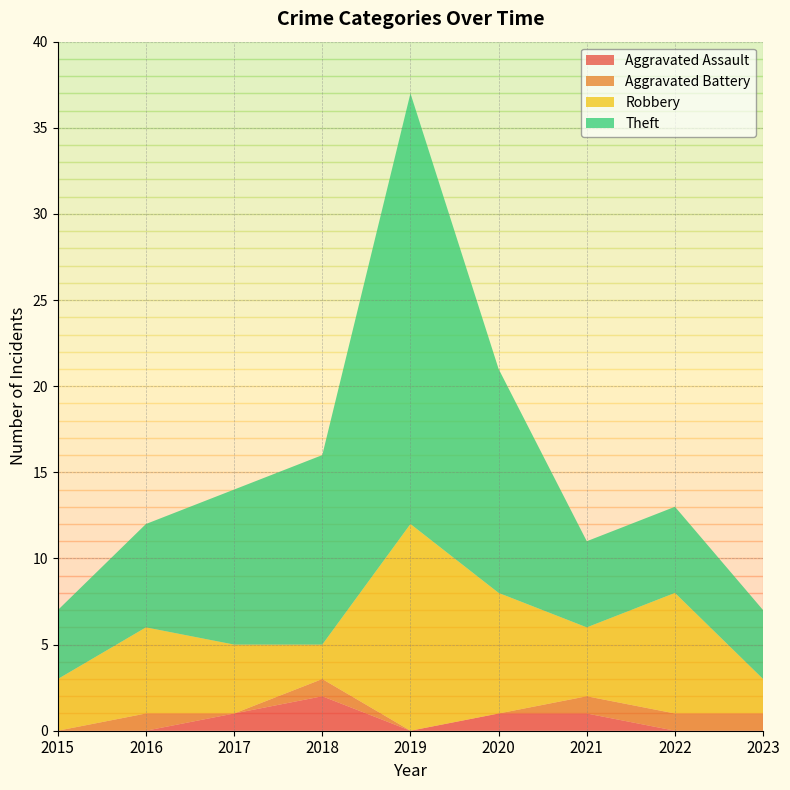

Reading left to right, what are all the values shown in this chart?

Aggravated Assault: 0	0	1	2	0	1	1	0	0
Aggravated Battery: 0	1	0	1	0	0	1	1	1
Robbery: 3	5	4	2	12	7	4	7	2
Theft: 4	6	9	11	25	13	5	5	4